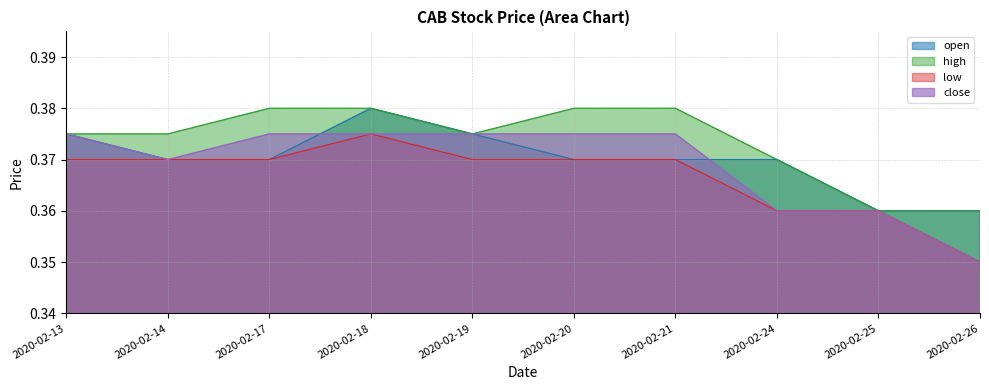

Reading right to left, extract all data points from this chart.

open: 0.4	0.4	0.4	0.4	0.4	0.4	0.4	0.4	0.4	0.4
high: 0.4	0.4	0.4	0.4	0.4	0.4	0.4	0.4	0.4	0.4
low: 0.3	0.4	0.4	0.4	0.4	0.4	0.4	0.4	0.4	0.4
close: 0.3	0.4	0.4	0.4	0.4	0.4	0.4	0.4	0.4	0.4